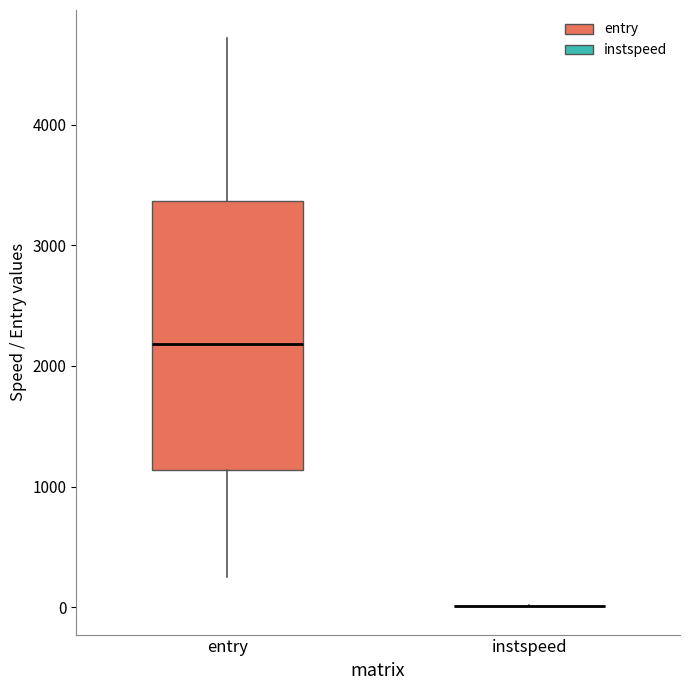

Reading left to right, transcribe this box plot: for each box, give where its median line is, the range the box spans, and where its two whiskers end, as read against the y-axis. The values are not printed on the chart, so give them approximately, as read against the axis.

entry: median 2200, box 1100 to 3400, whiskers 200 to 4700
instspeed: box collapsed to a line at 0, whiskers 0 to 0